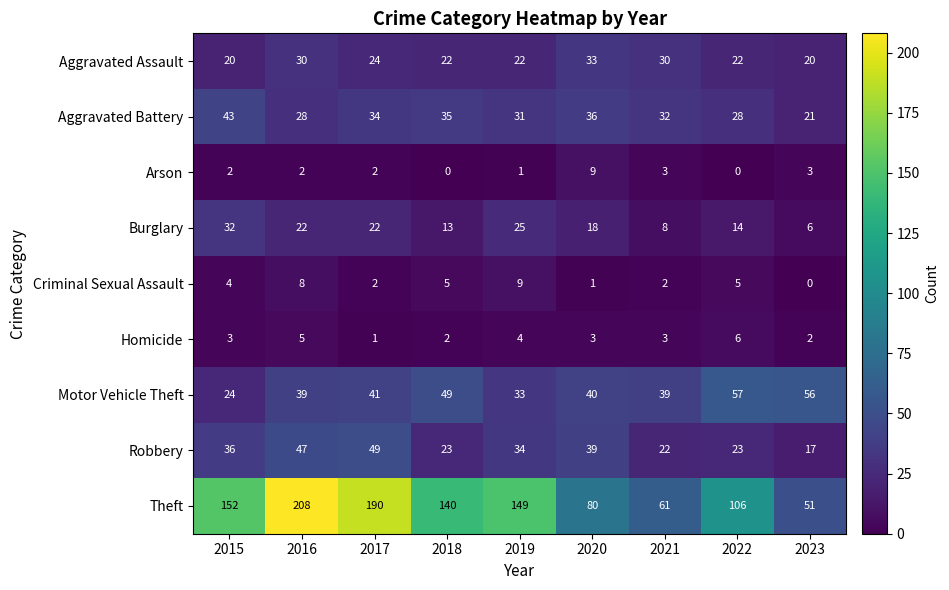

What is the spread (max minus min) of values at 2016?

206